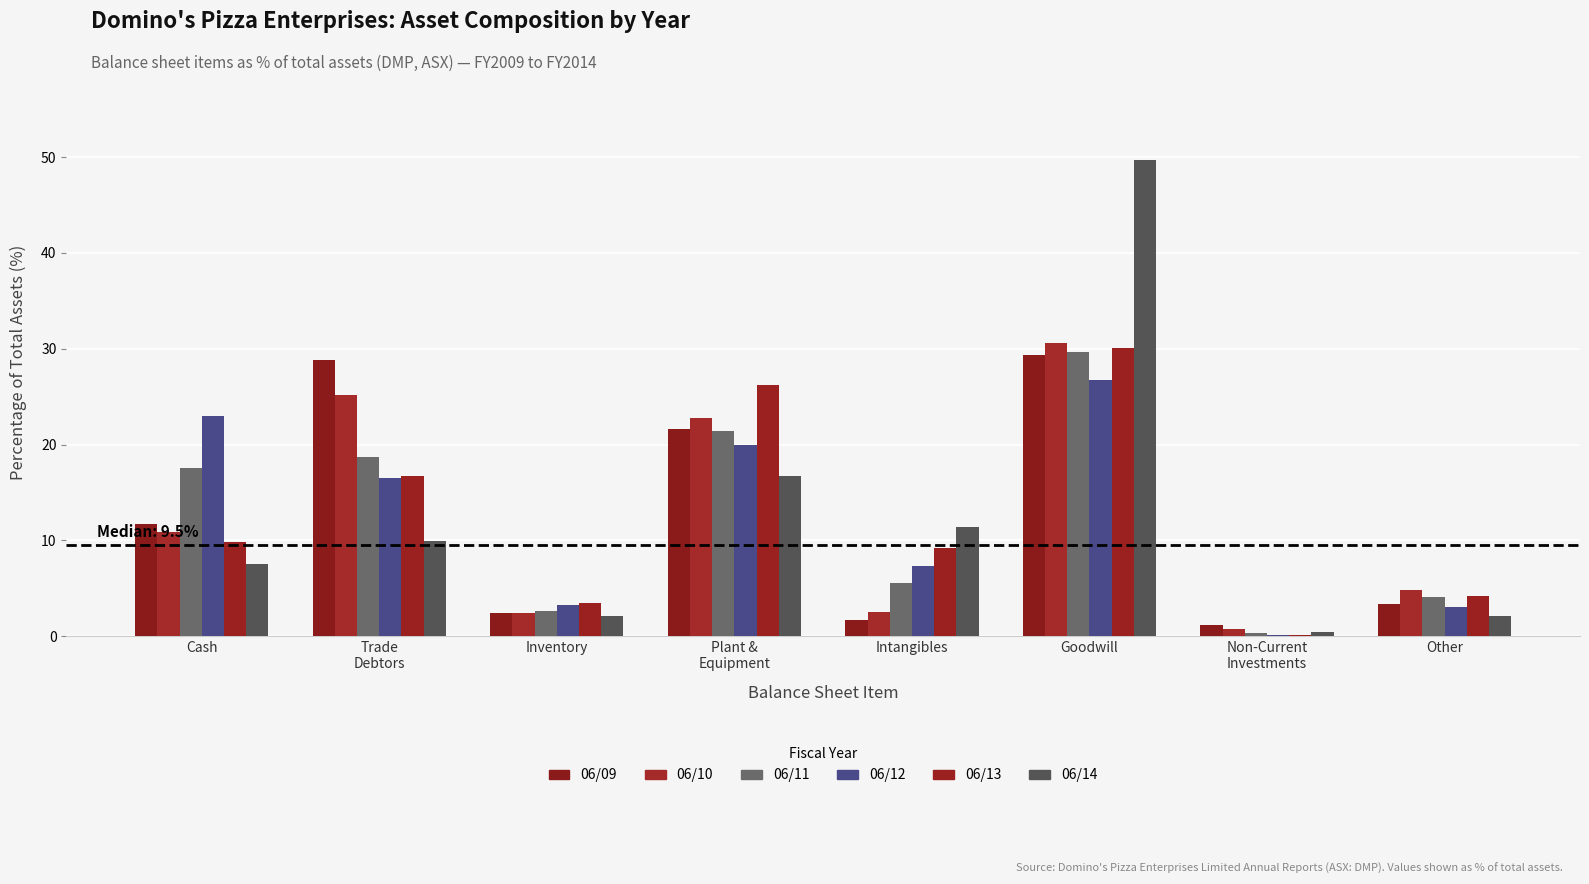

How many groups of bars are there?

8